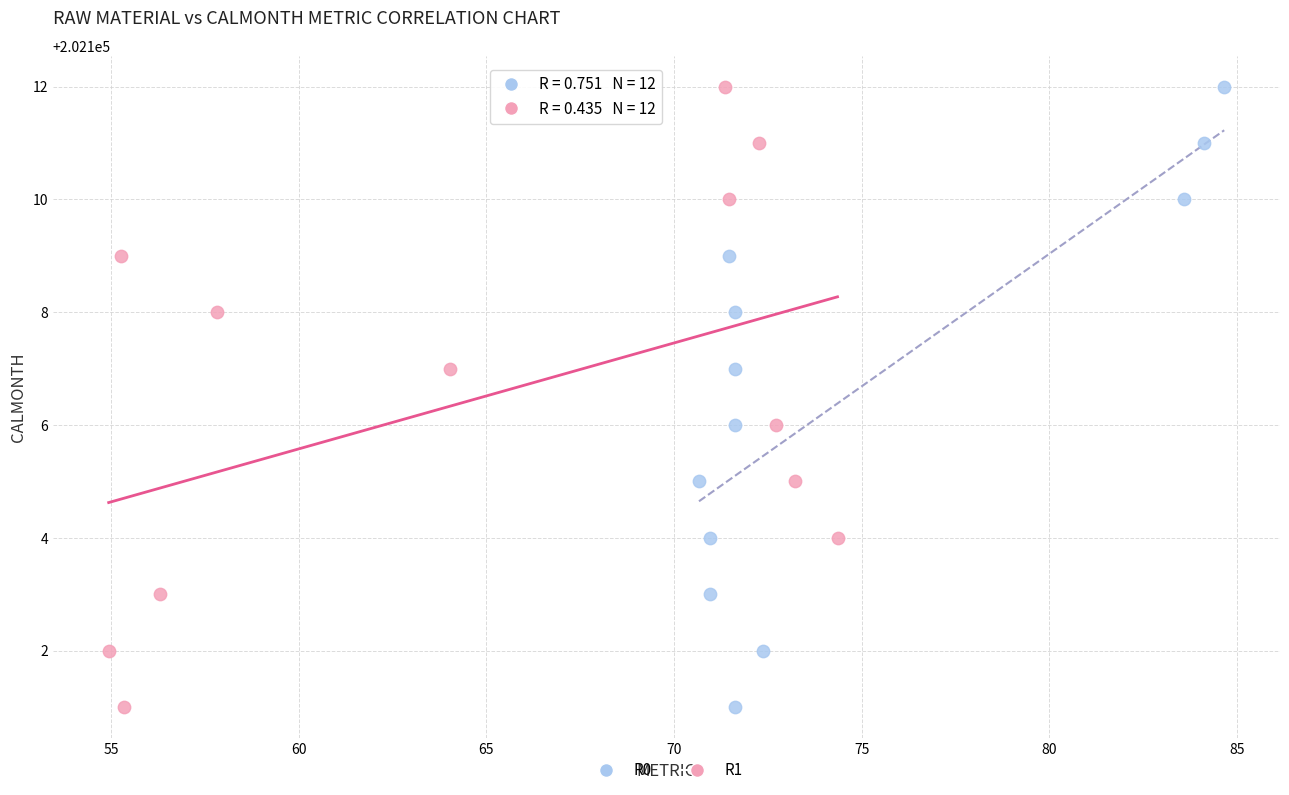

What are all the series names shown in the legend?

R0, R1